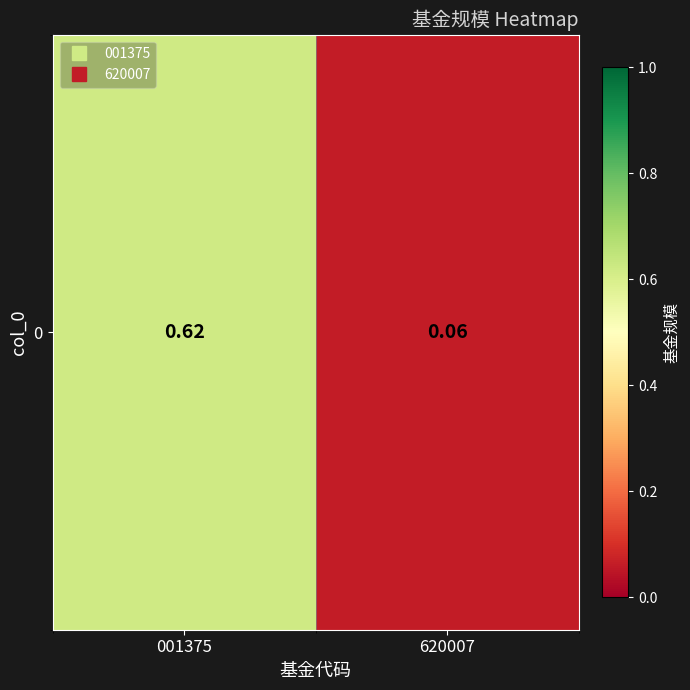

What is the change in value from 001375 to 620007?

-0.6